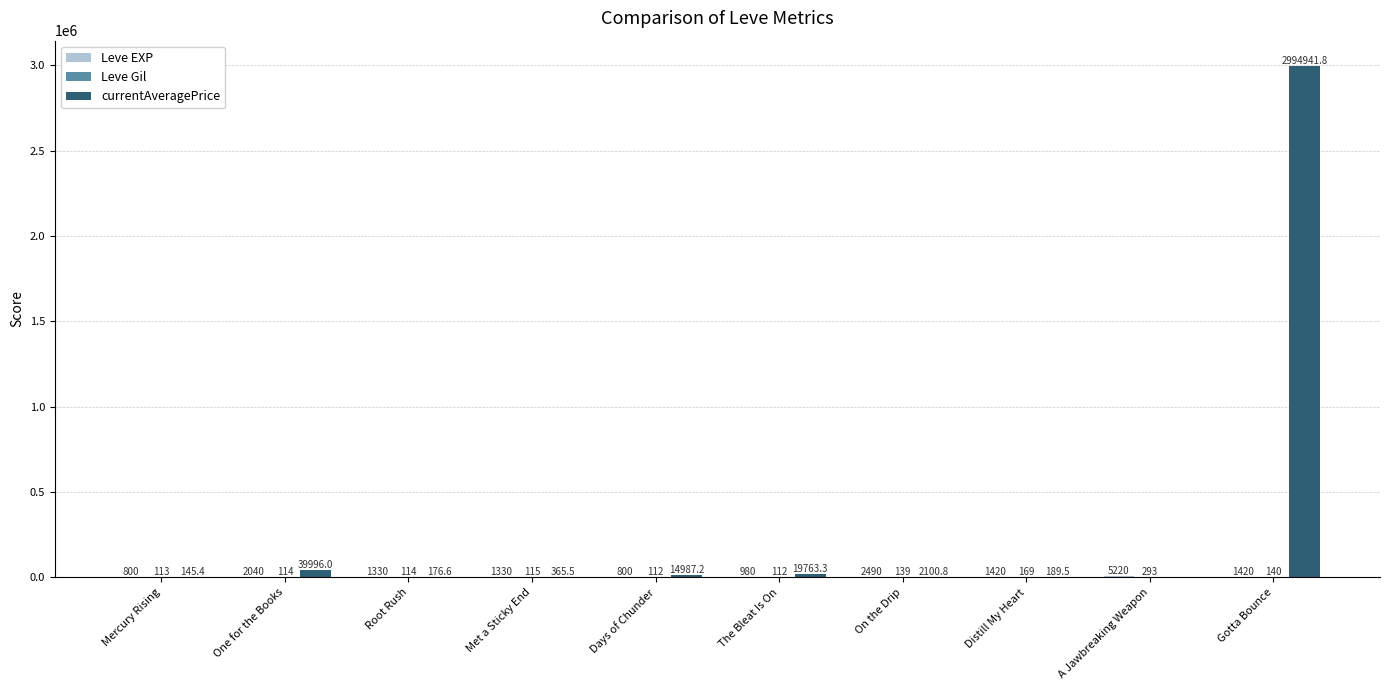

Are the bars horizontal?

No